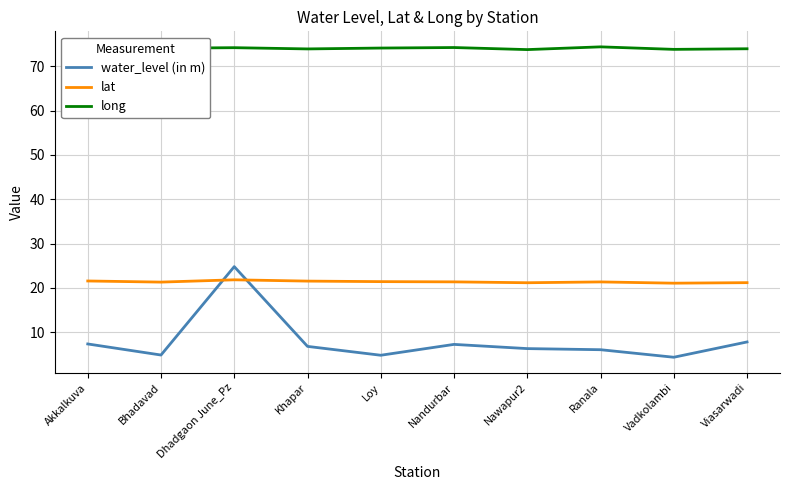

At Khapar, list the series in order from smallest to largest.

water_level (in m), lat, long